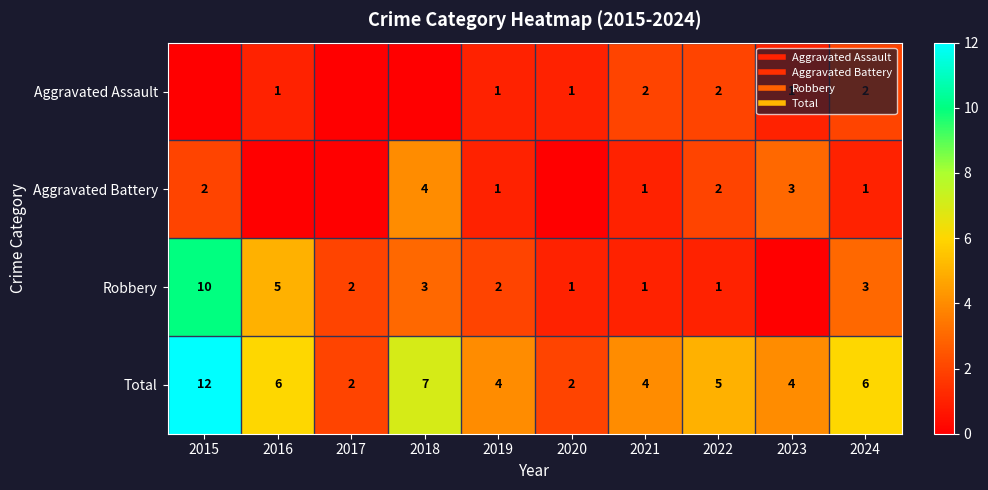

How many data points in Aggravated Assault are less than 1?

3